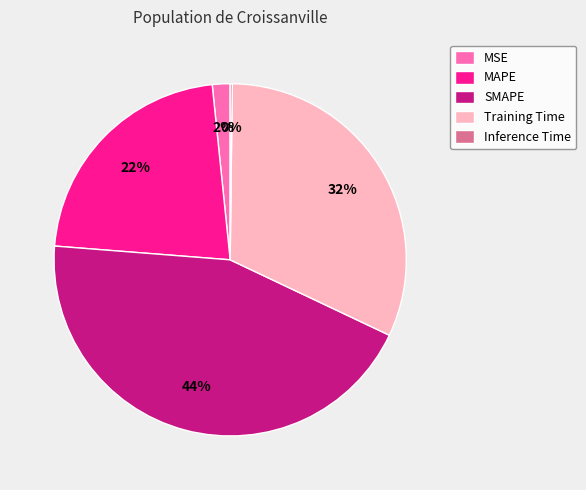

True or false: Training Time accounts for 27% of the total.

False